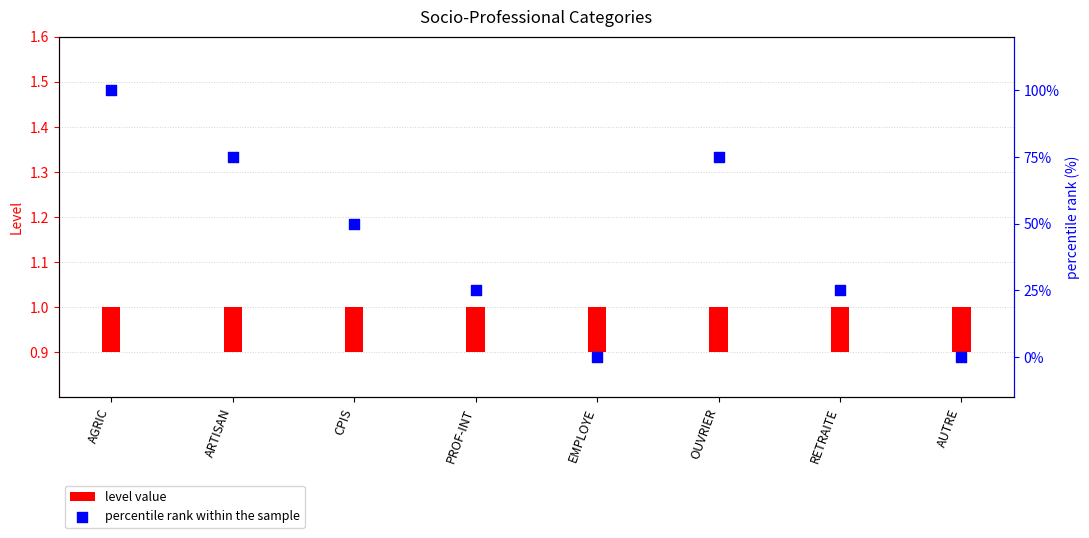

Which series has the largest total across all categories?

percentile rank within the sample